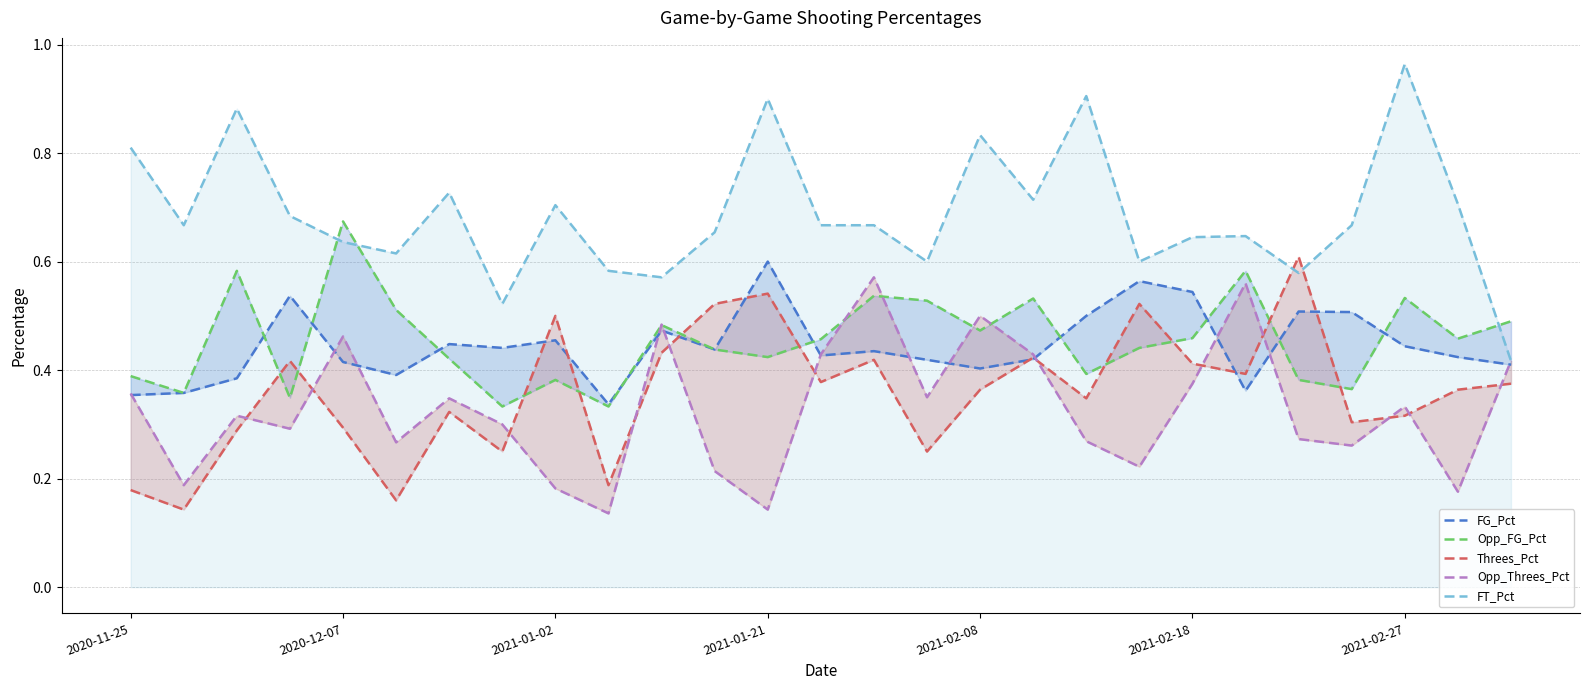

Between 13 and 21, which is larger?

13